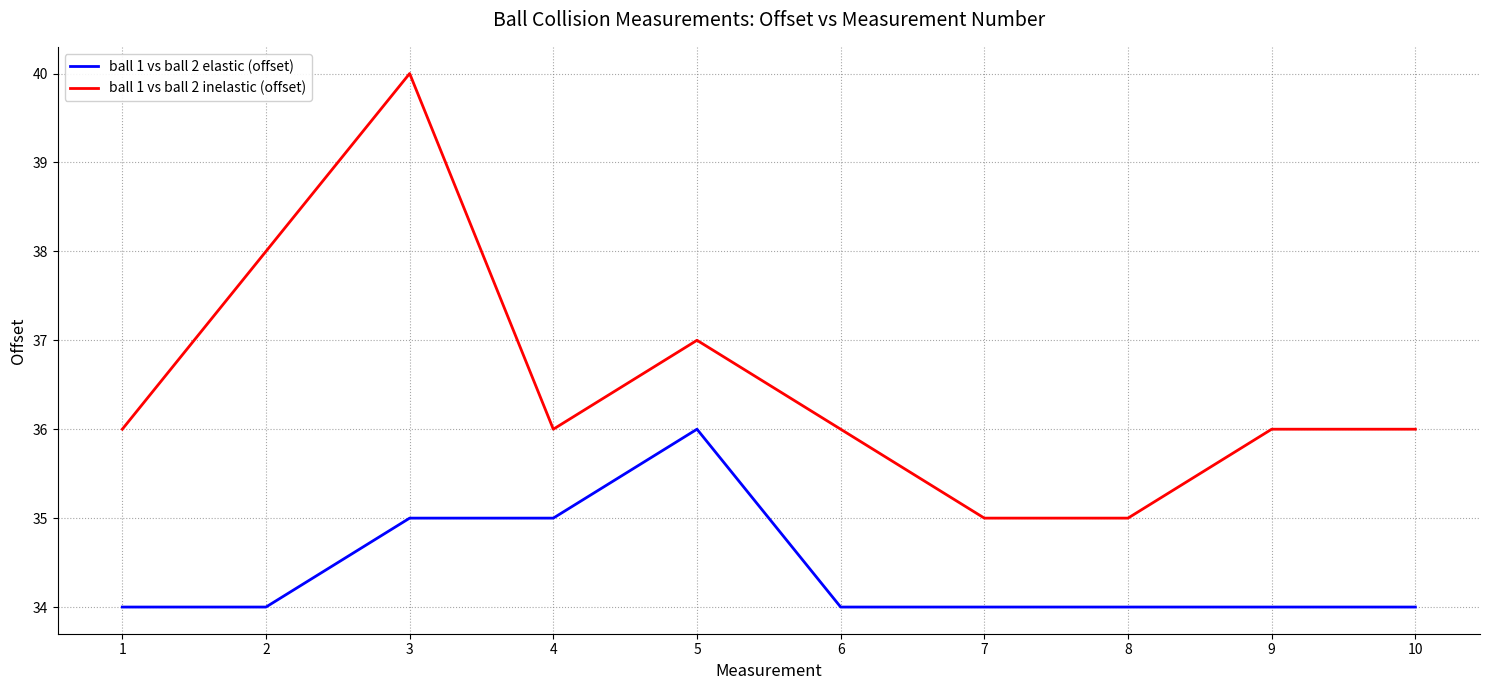

At 9, list the series in order from smallest to largest.

ball 1 vs ball 2 elastic (offset), ball 1 vs ball 2 inelastic (offset)